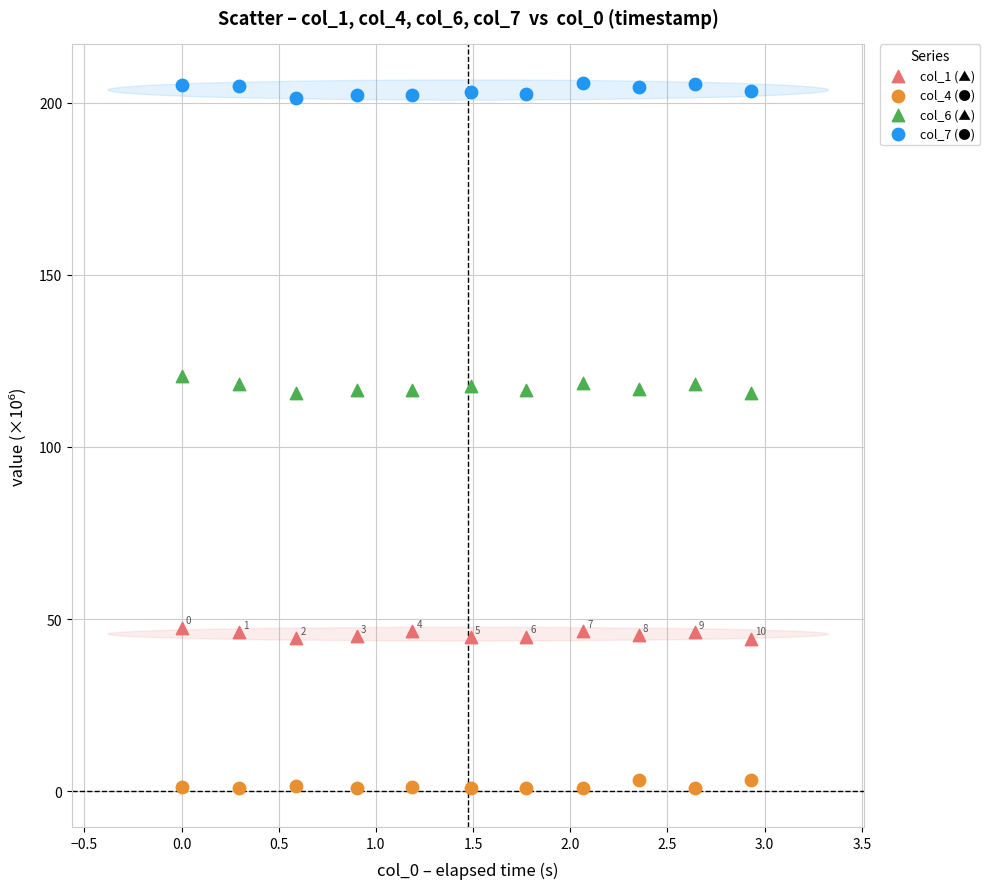

Which series contains the highest Y value?

col_7 (●)